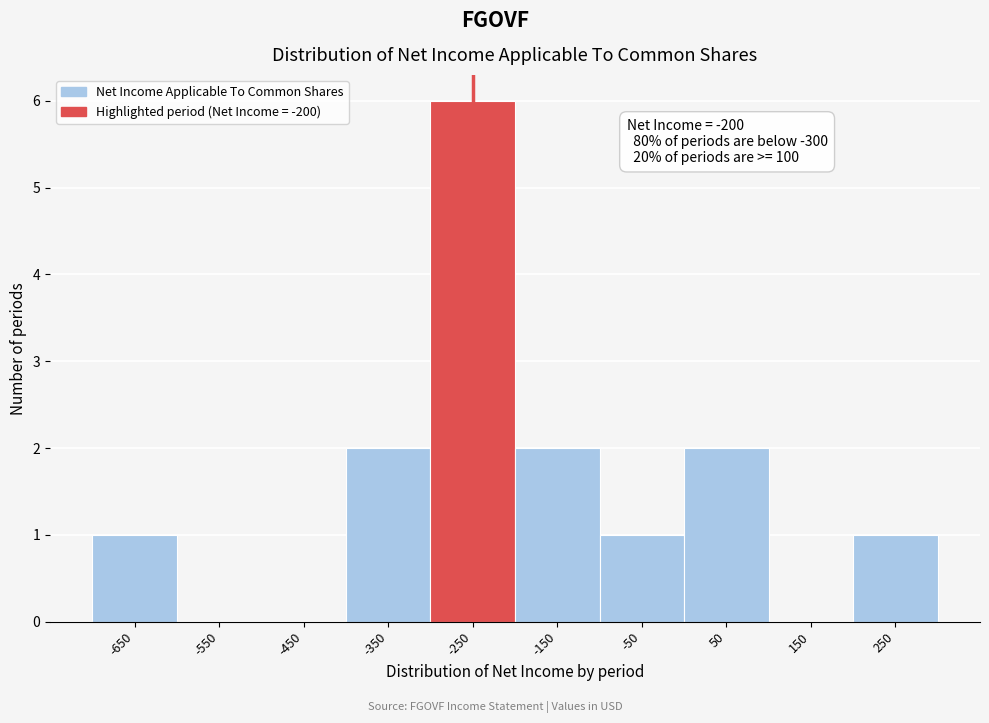

Reading left to right, list all the values displayed in this chart.

-650=1	-550=0	-450=0	-350=2	-250=6	-150=2	-50=1	50=2	150=0	250=1